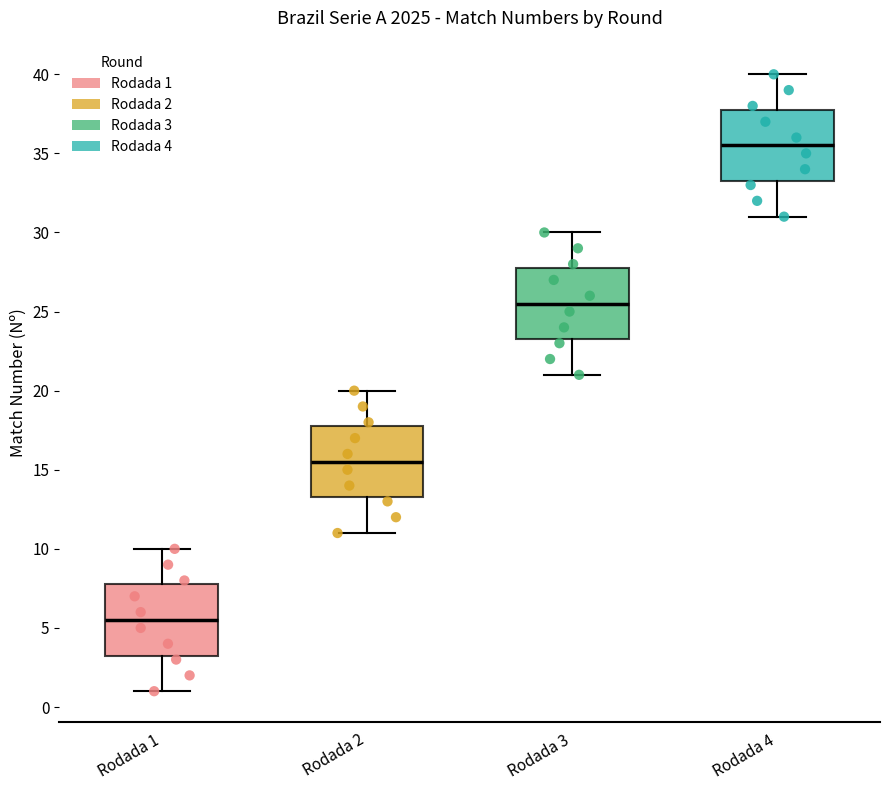

Which box's median line is the highest?

Rodada 4